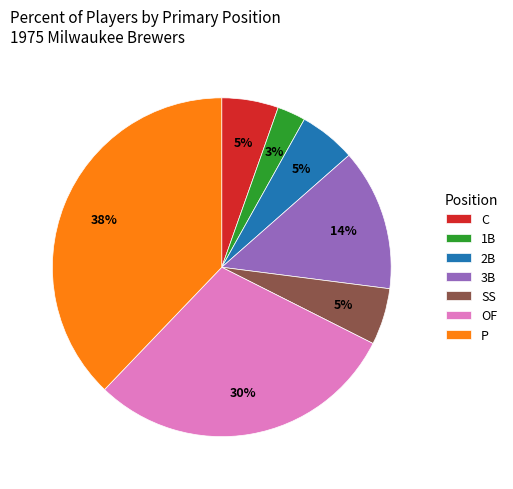

What is the largest slice in the pie chart?

P